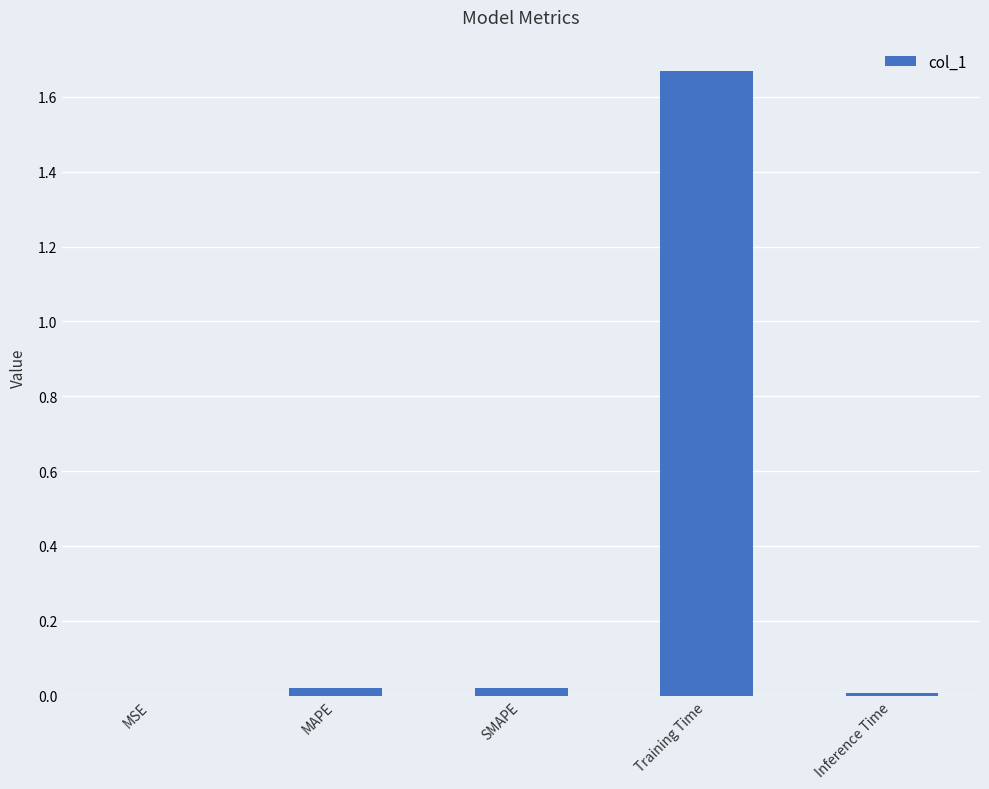

Is it true that the value at Inference Time is 0.0?

True